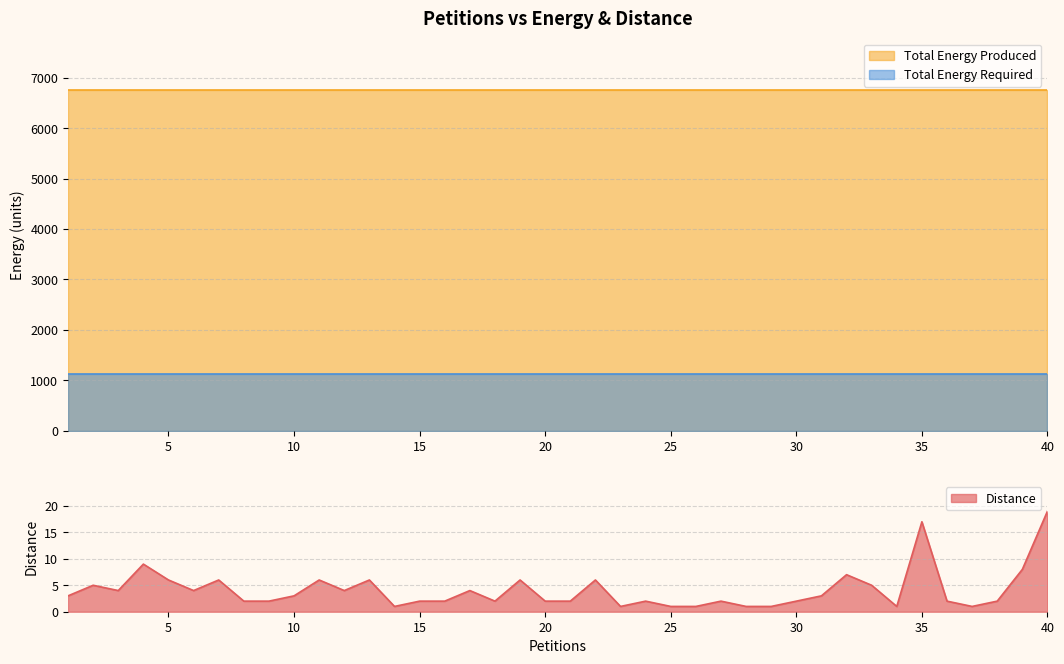

How many data points does each series have?

40